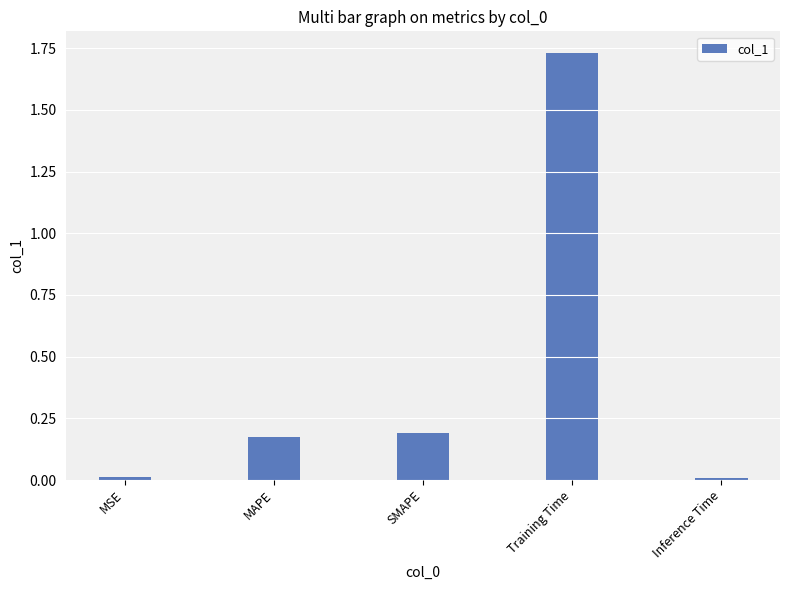

Which has a higher value, SMAPE or Inference Time?

SMAPE